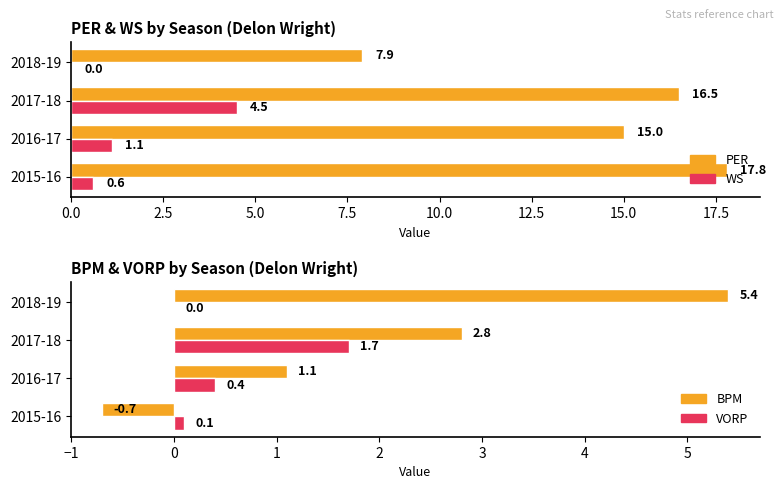

How many series are shown in this chart?

4